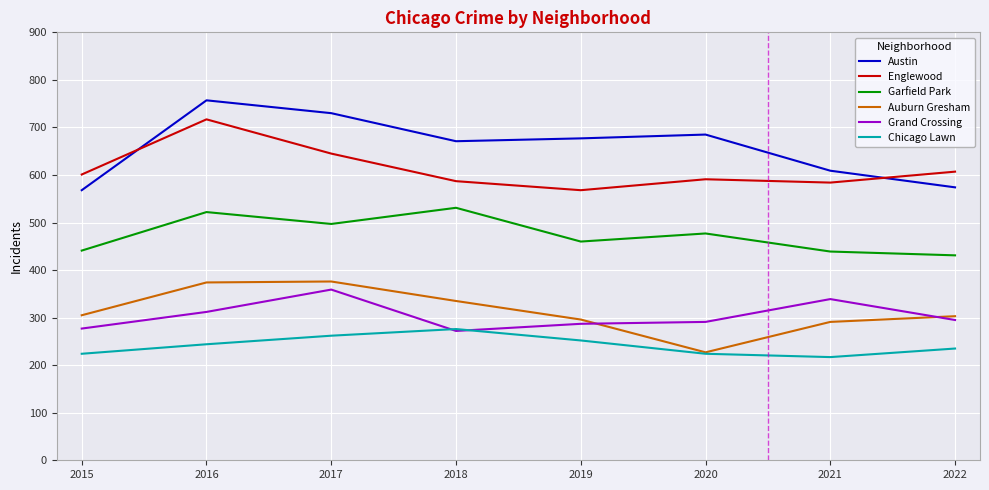

Which label corresponds to the largest value in the chart?

2016